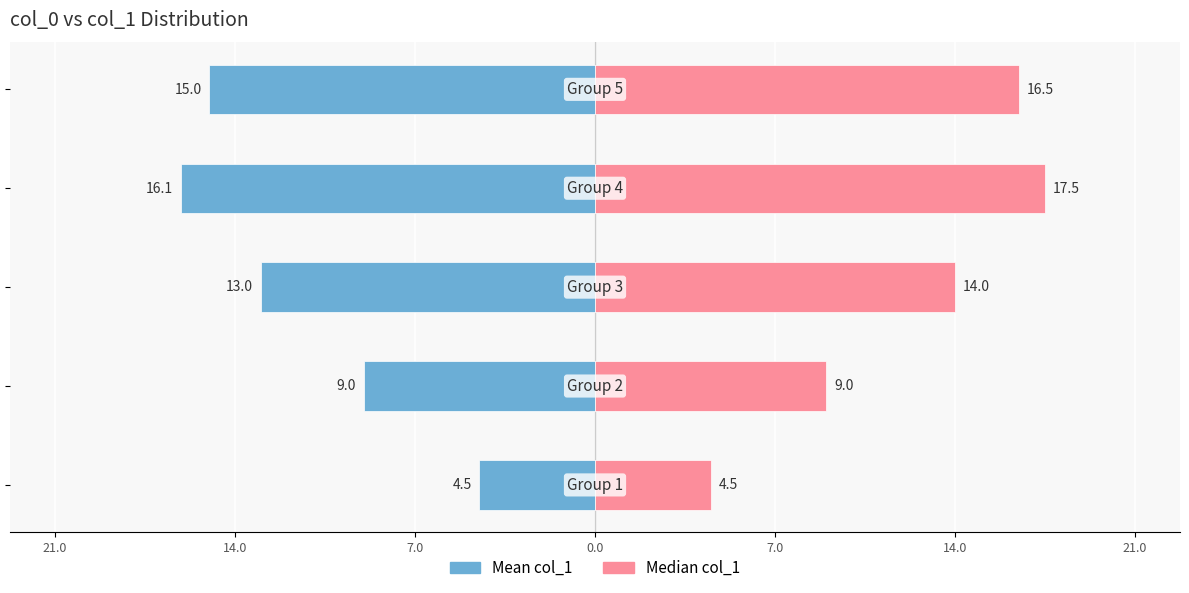

Reading right to left, what are all the values shown in this chart?

Mean col_1: -15.0	-16.1	-13.0	-9.0	-4.5
Median col_1: 16.5	17.5	14.0	9.0	4.5